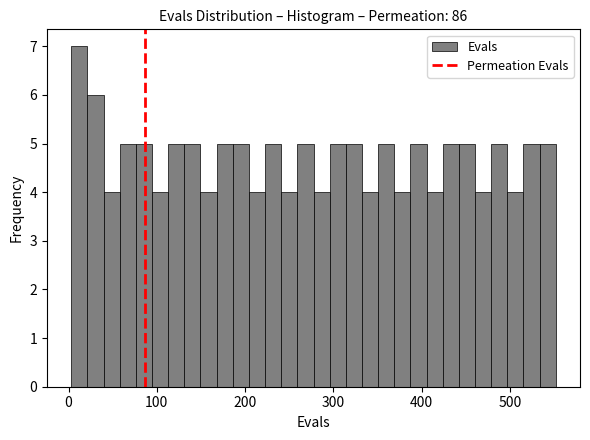

Around what value on the x-axis is the tallest bar? Give the approximate position of its centre, as read against the axis.

10